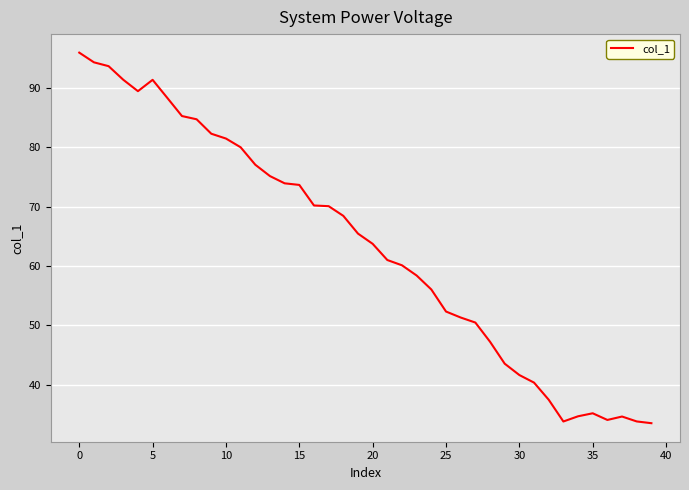

What is the minimum value shown in the chart?

33.5